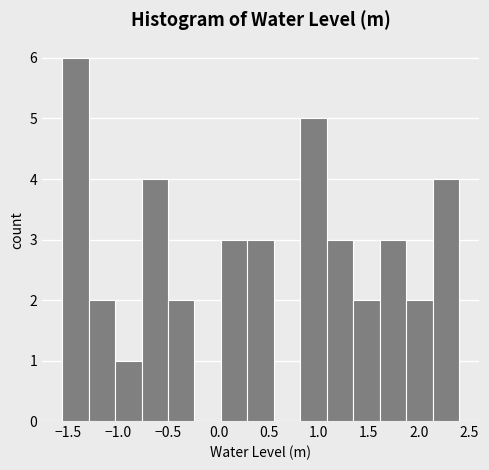

Reading left to right, list every bar in this chart as the range it spans on the x-axis followed by its height. Neither the bar edges nor the heights are printed on the chart, so give them approximately, as read against the axes.

-1.55 to -1.30: 6
-1.30 to -1.05: 2
-1.05 to -0.75: 1
-0.75 to -0.50: 4
-0.50 to -0.25: 2
-0.25 to 0.00: 0
0.00 to 0.30: 3
0.30 to 0.55: 3
0.55 to 0.80: 0
0.80 to 1.10: 5
1.10 to 1.35: 3
1.35 to 1.60: 2
1.60 to 1.85: 3
1.85 to 2.15: 2
2.15 to 2.40: 4